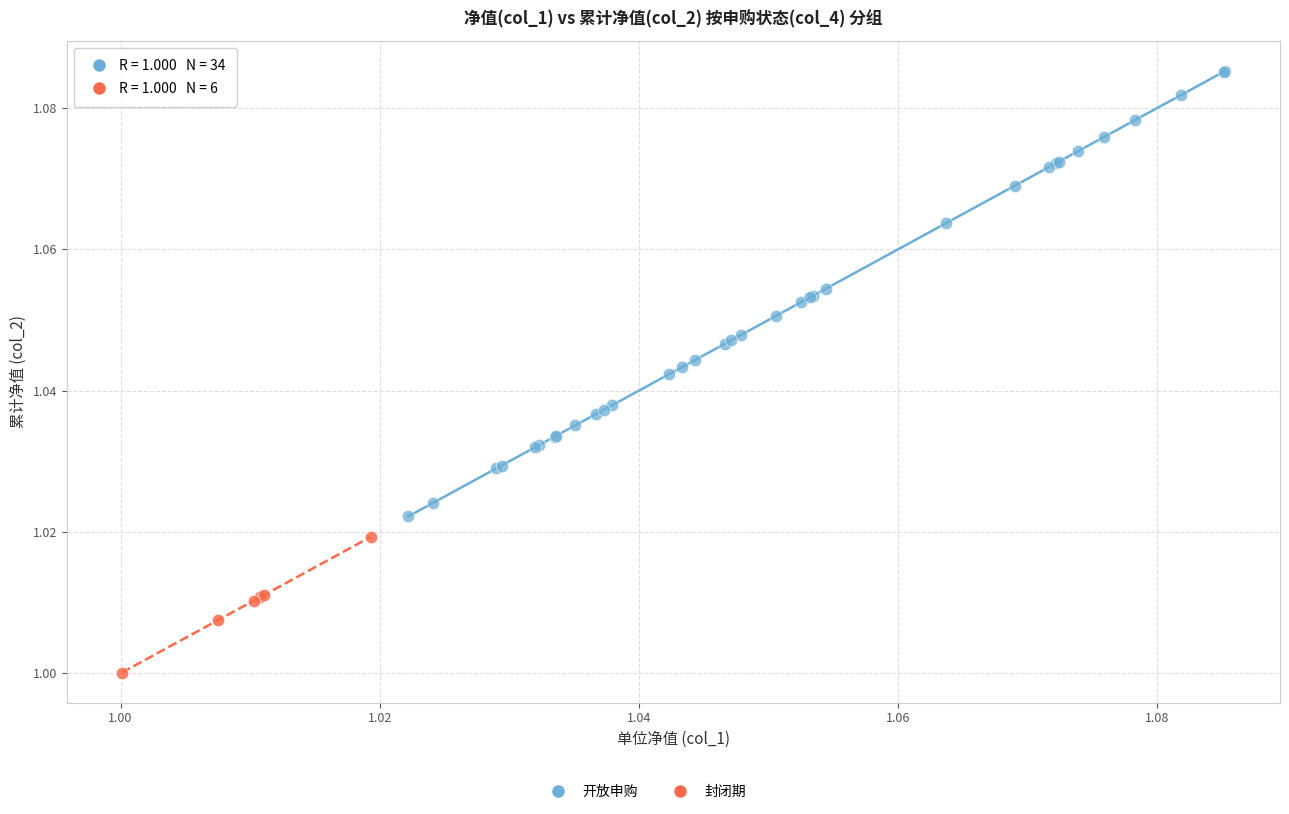

Which series contains the highest Y value?

开放申购